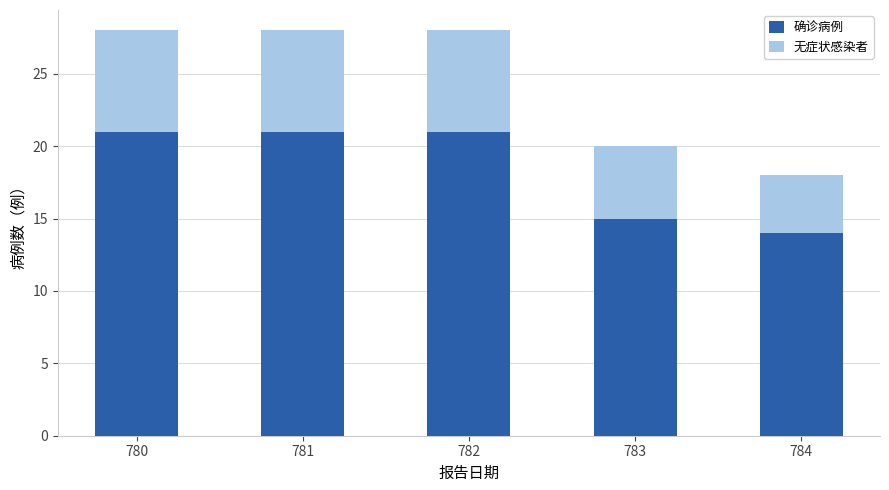

Which category has the lowest value in the 确诊病例 series?

784